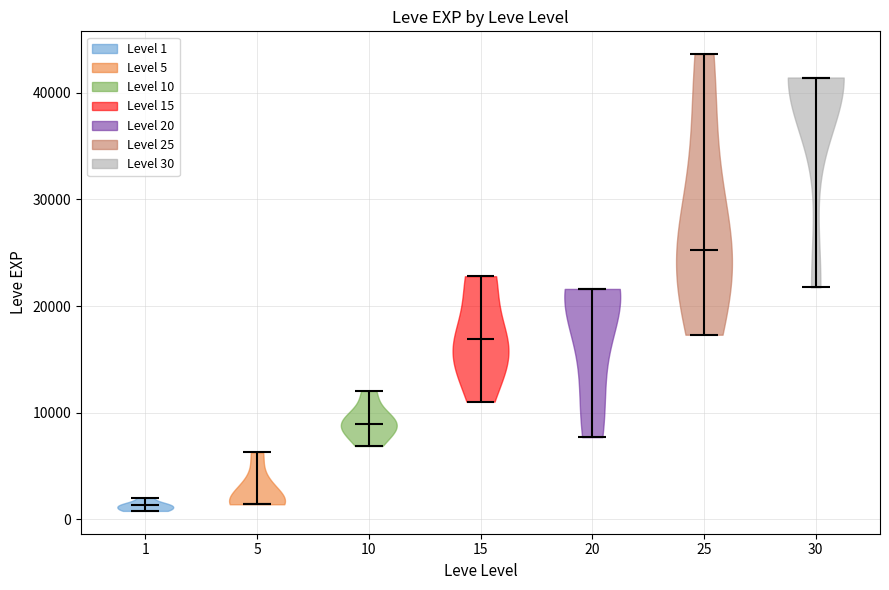

What is the lowest point the violin at x = 1 reaches on the y-axis? The values are not printed on the chart, so give them approximately, as read against the axis.

1000